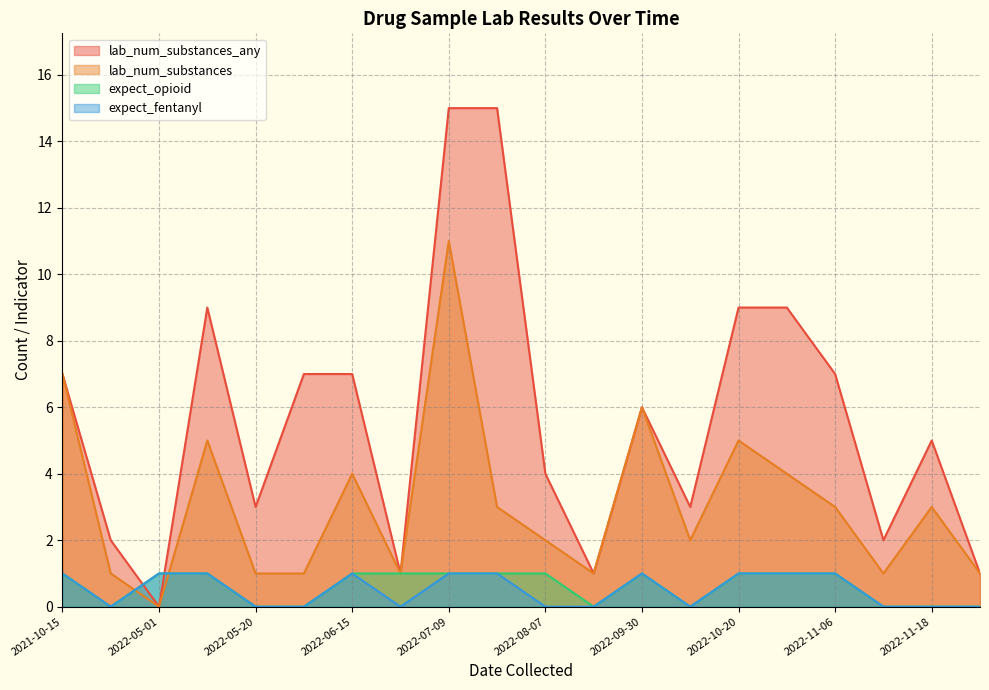

How many interior local valleys does the expect_opioid series have?

2